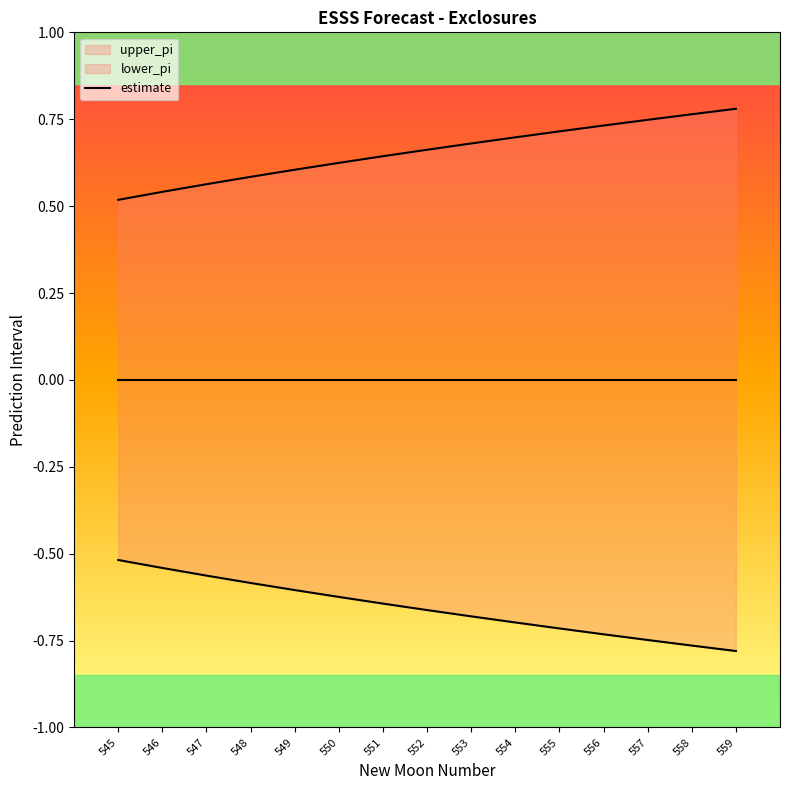

True or false: lower_pi and upper_pi intersect in this chart.

False